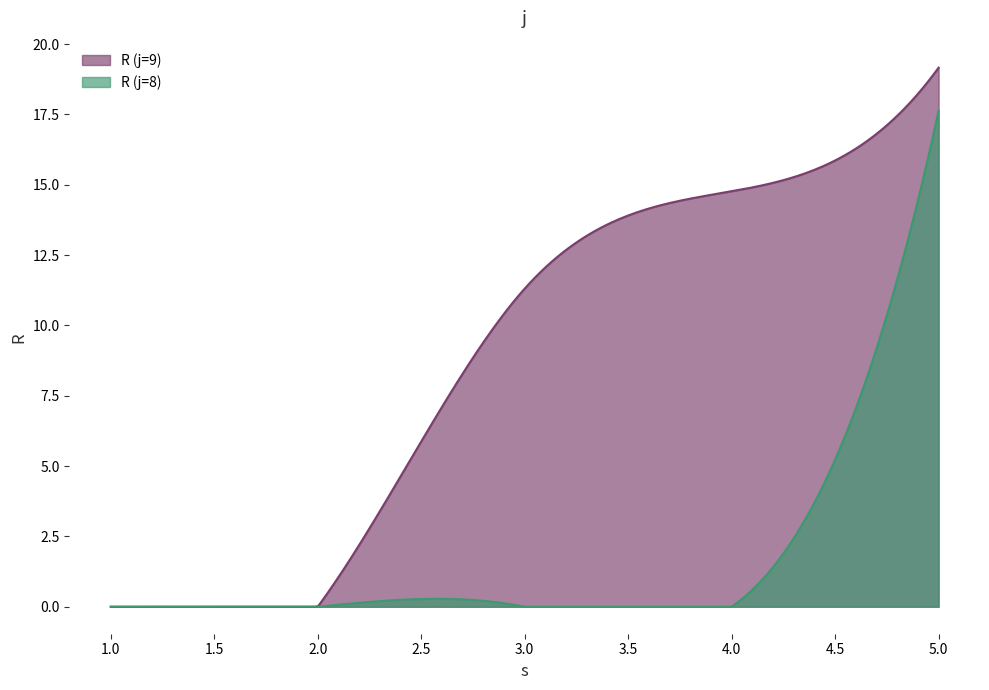

Which label corresponds to the largest value in the chart?

9